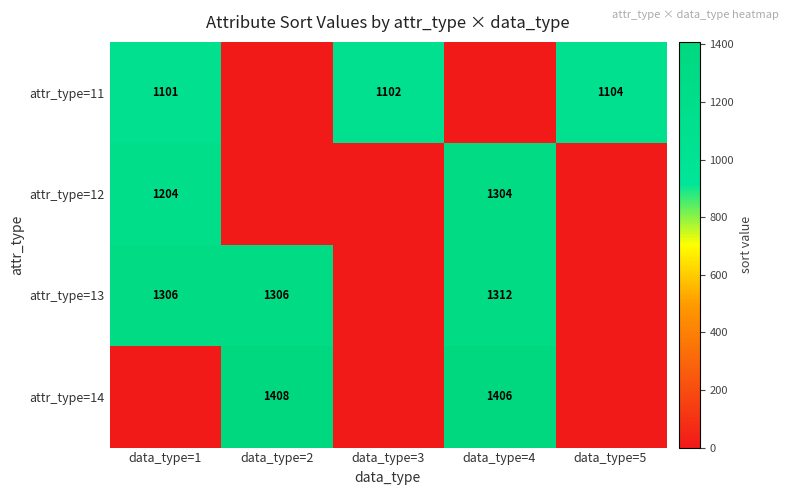

True or false: attr_type=13 has a value of 1989 at data_type=4.

False